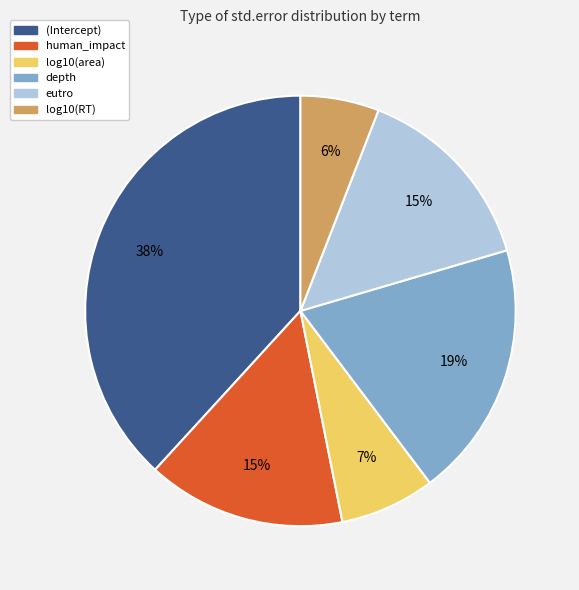

Is there a majority slice in this chart?

No